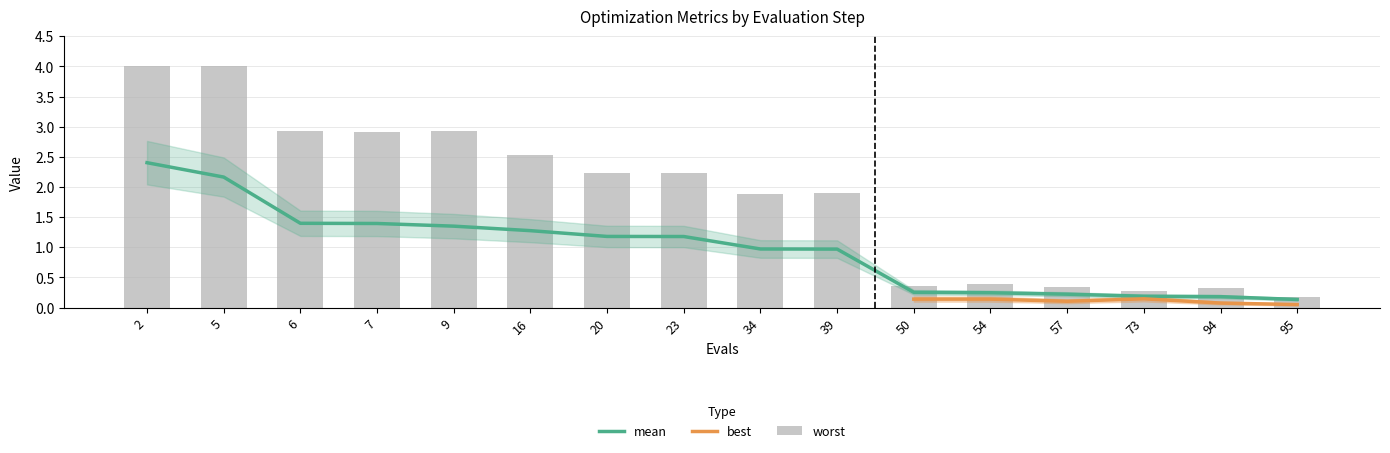

How many groups of bars are there?

16